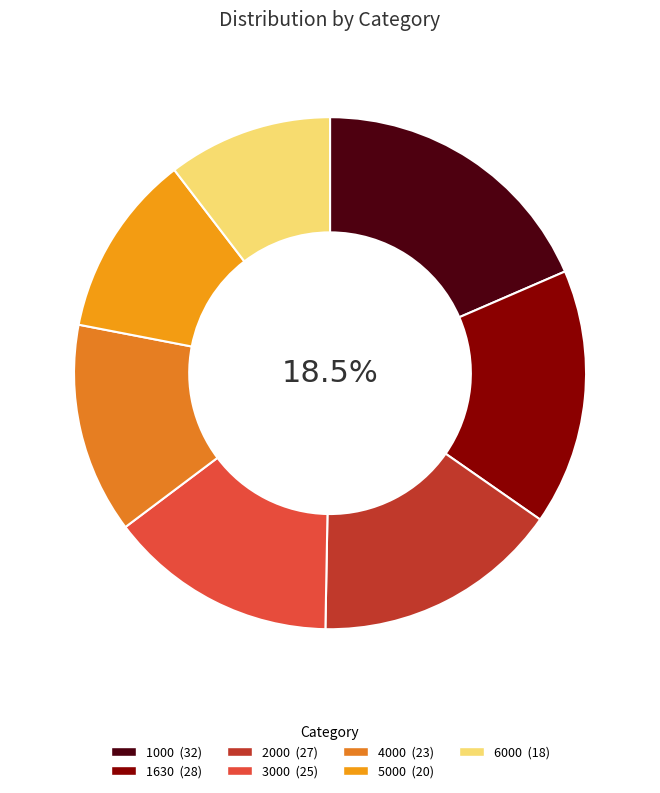

Rank the categories by value from lowest to highest.

6000, 5000, 4000, 3000, 2000, 1630, 1000